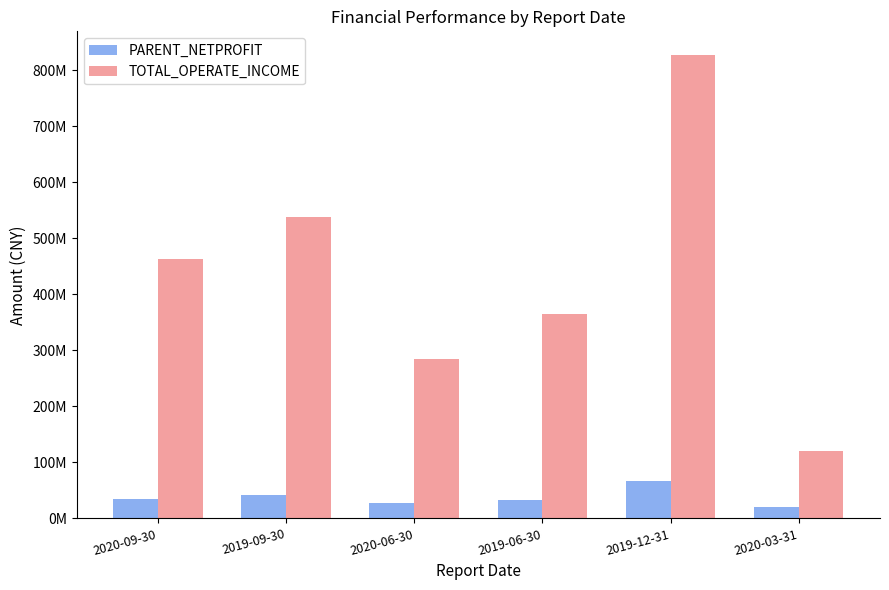

What is the difference between the maximum and minimum values in the PARENT_NETPROFIT series?

46708073.6